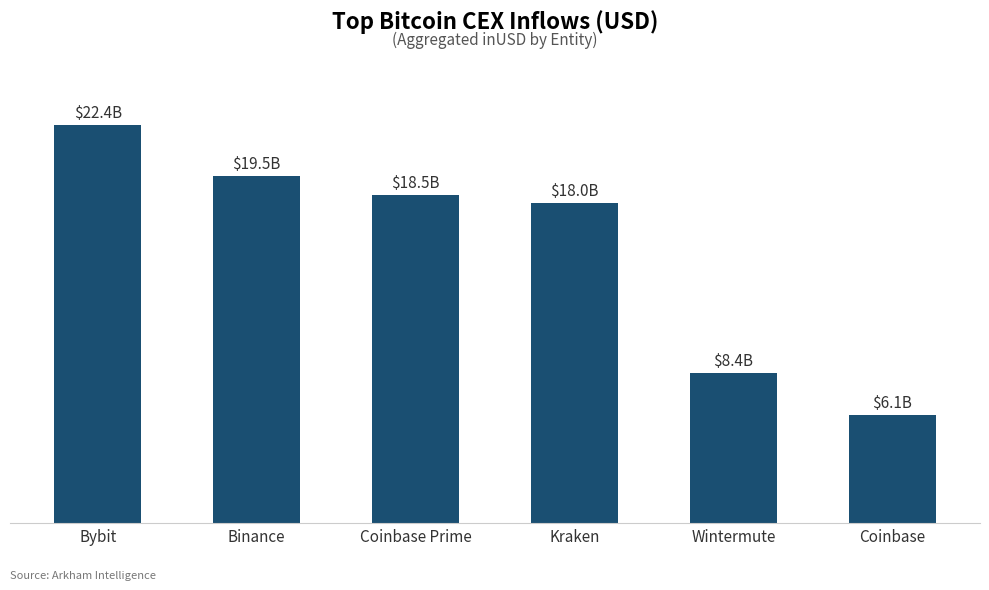

List the labels in order of value, largest first.

Bybit, Binance, Coinbase Prime, Kraken, Wintermute, Coinbase